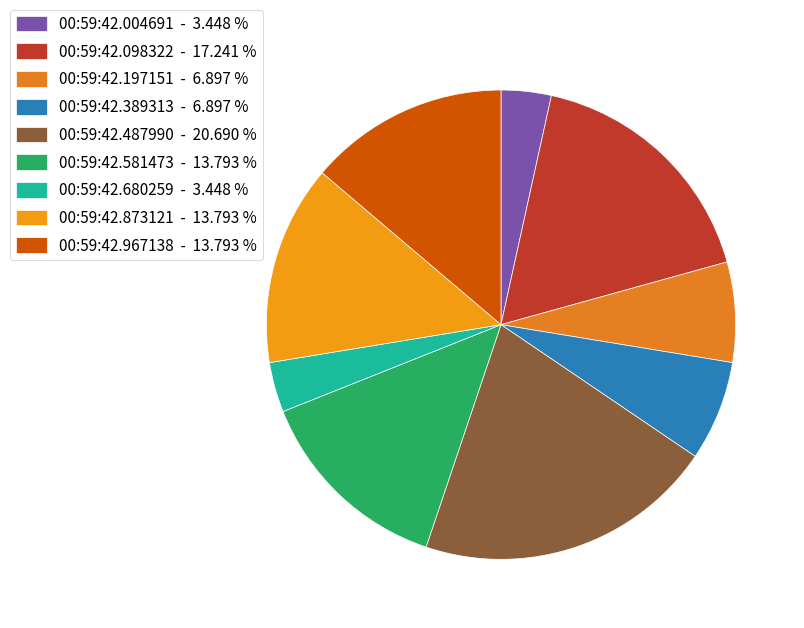

How many segments does this pie chart have?

9